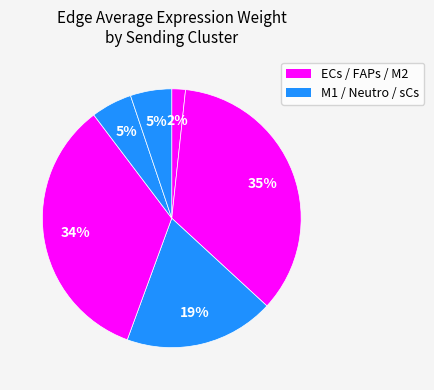

Rank the categories by value from lowest to highest.

ECs, Neutro, sCs, M1, M2, FAPs